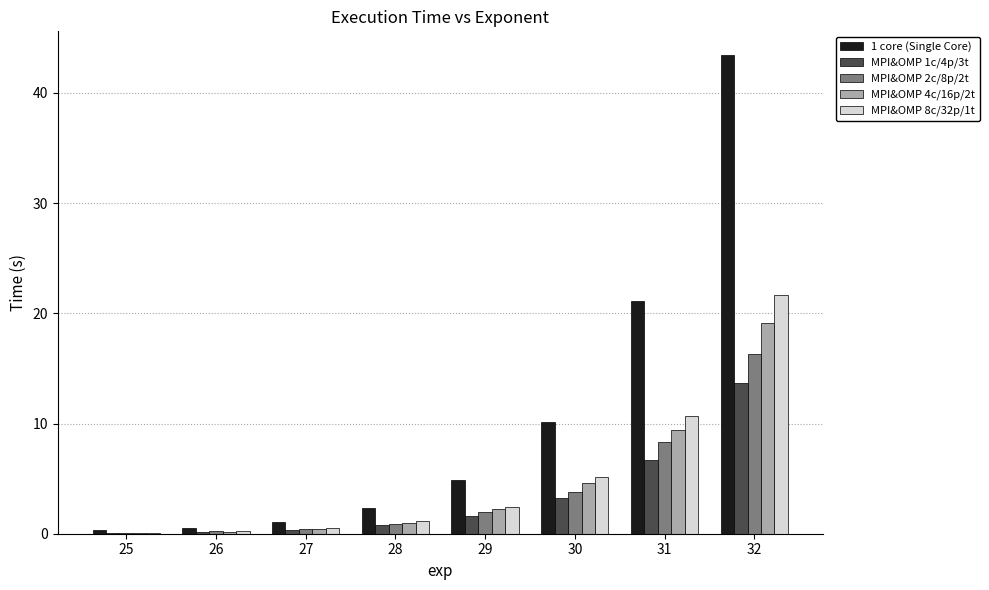

The MPI&OMP 2c/8p/2t series shows 2.2 at 30. True or false?

False